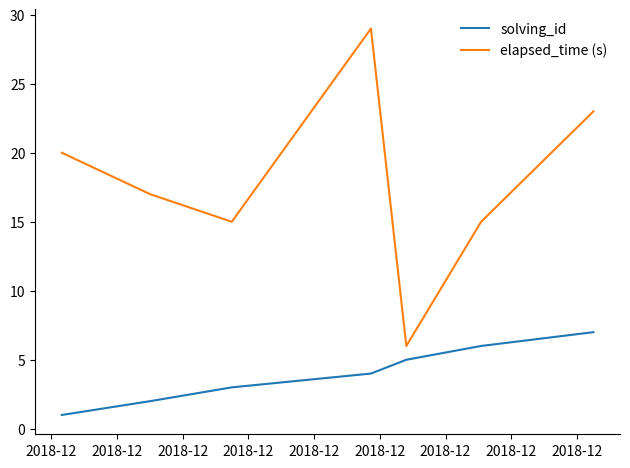

True or false: elapsed_time (s) and solving_id intersect in this chart.

False